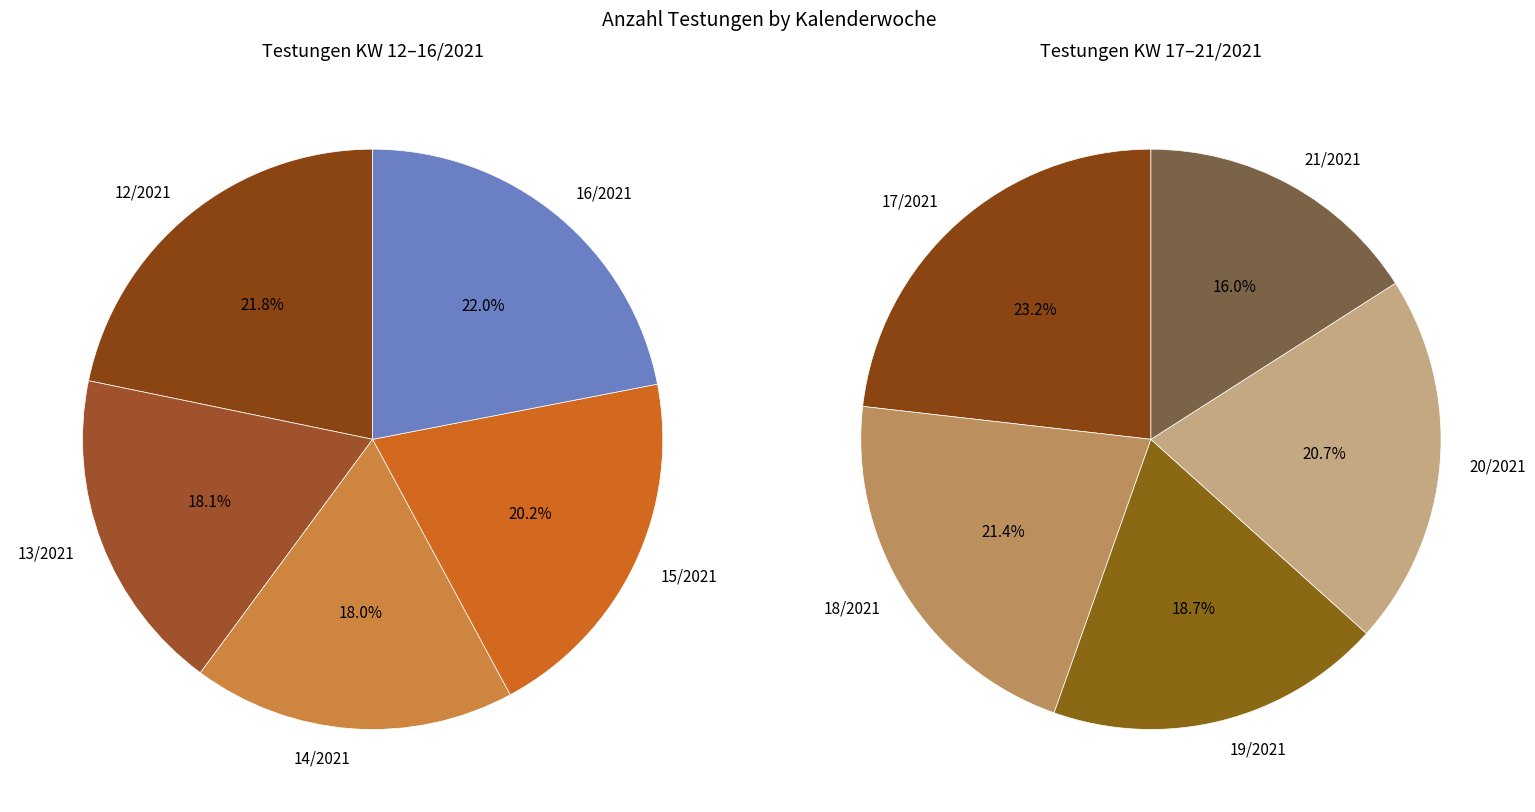

Does 12/2021 account for over 50% of the chart?

No